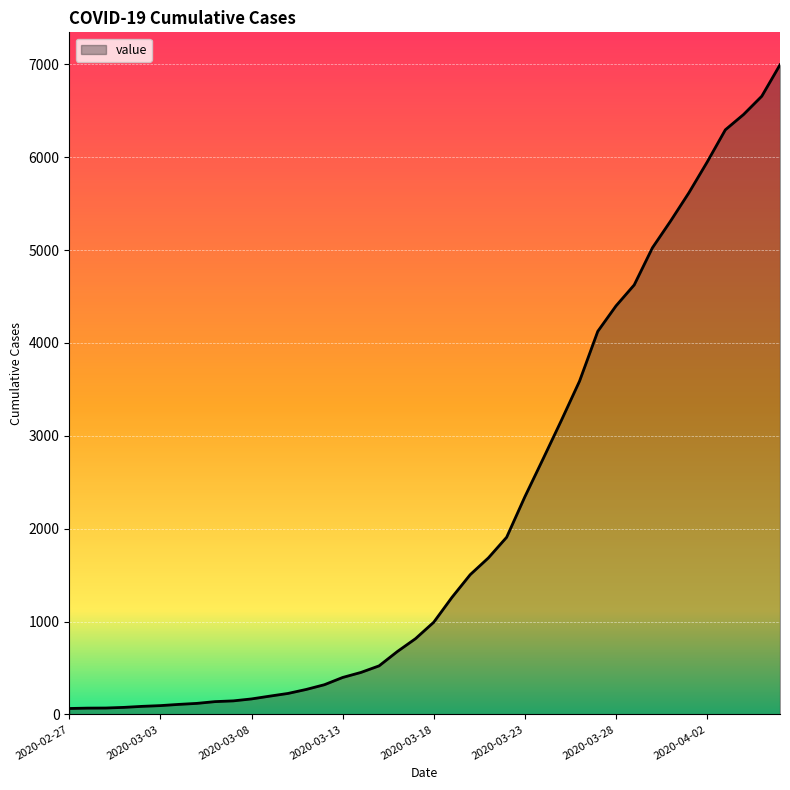

What is the difference between the maximum and minimum values?

6931